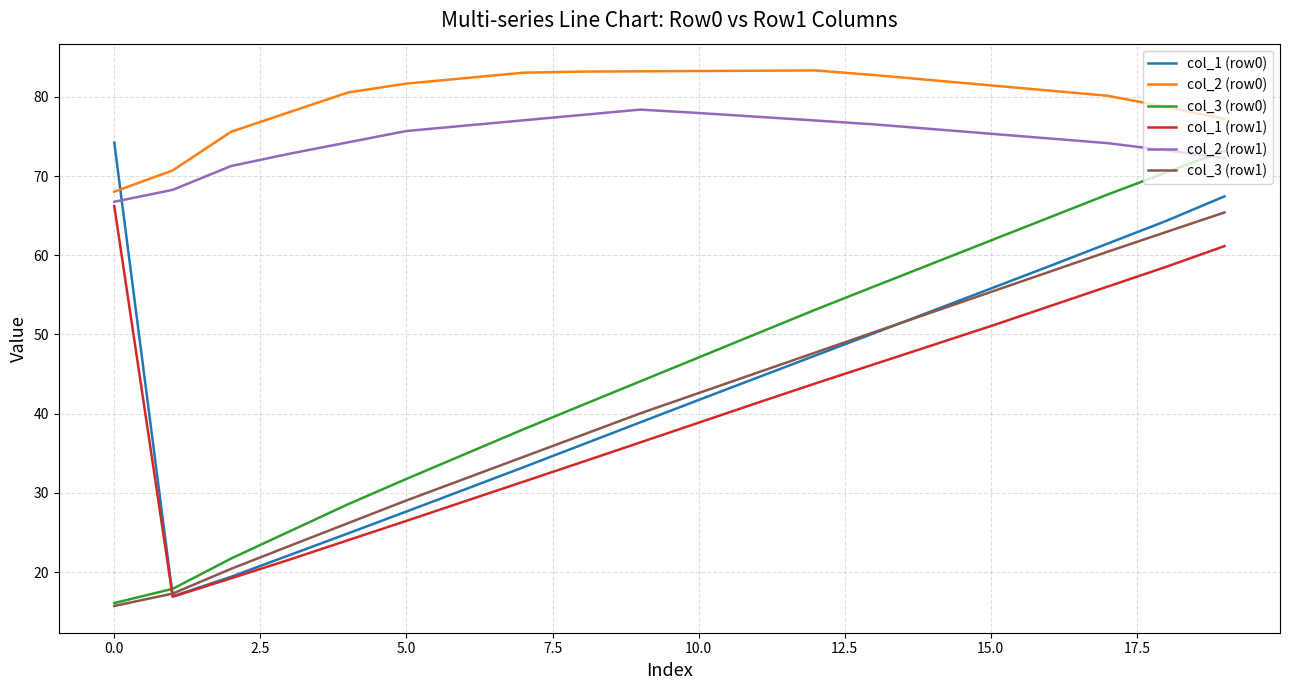

What is the smallest value displayed?

15.7